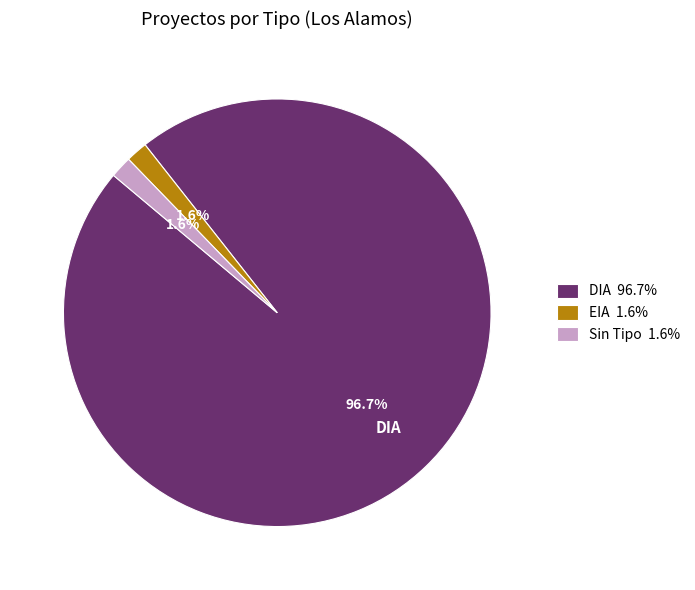

How many segments does this pie chart have?

3